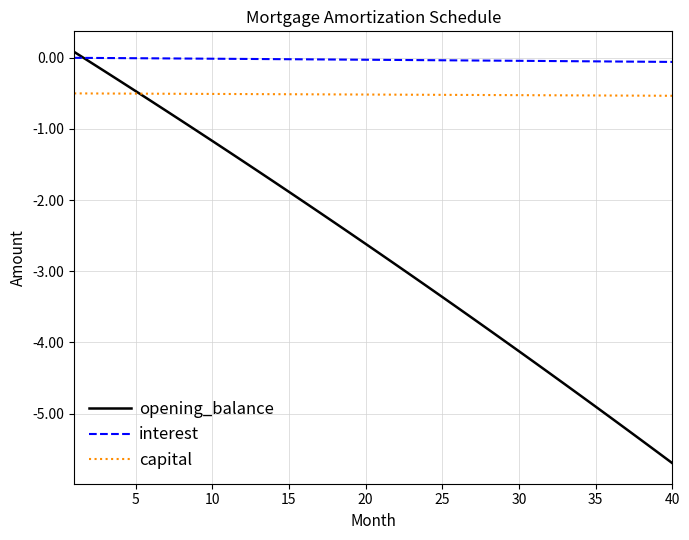

What is the minimum value shown in the chart?

-5.7